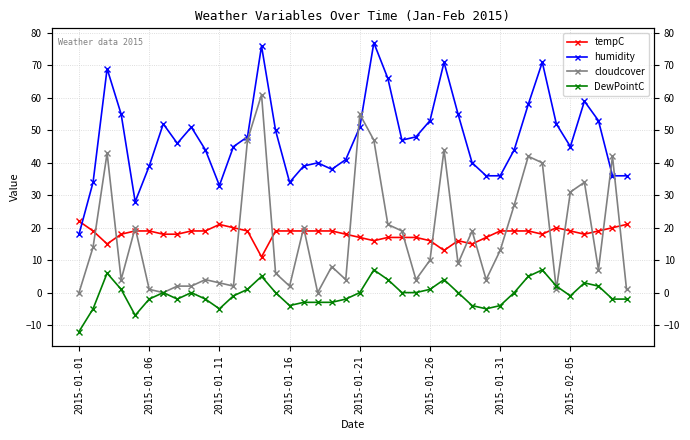

How many data points in DewPointC are above 0?

13